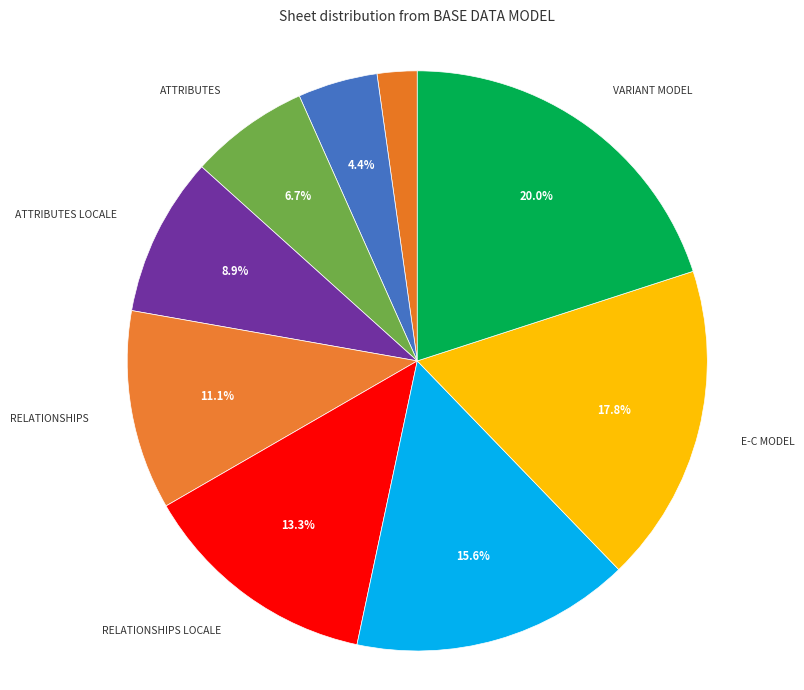

Between E-C MODEL and ENTITIES LOCALE, which is larger?

E-C MODEL